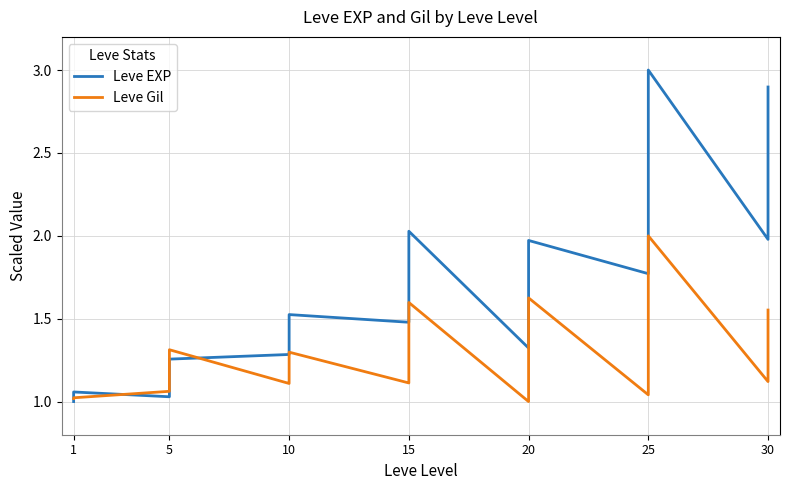

Which category has the lowest value across all series?

1